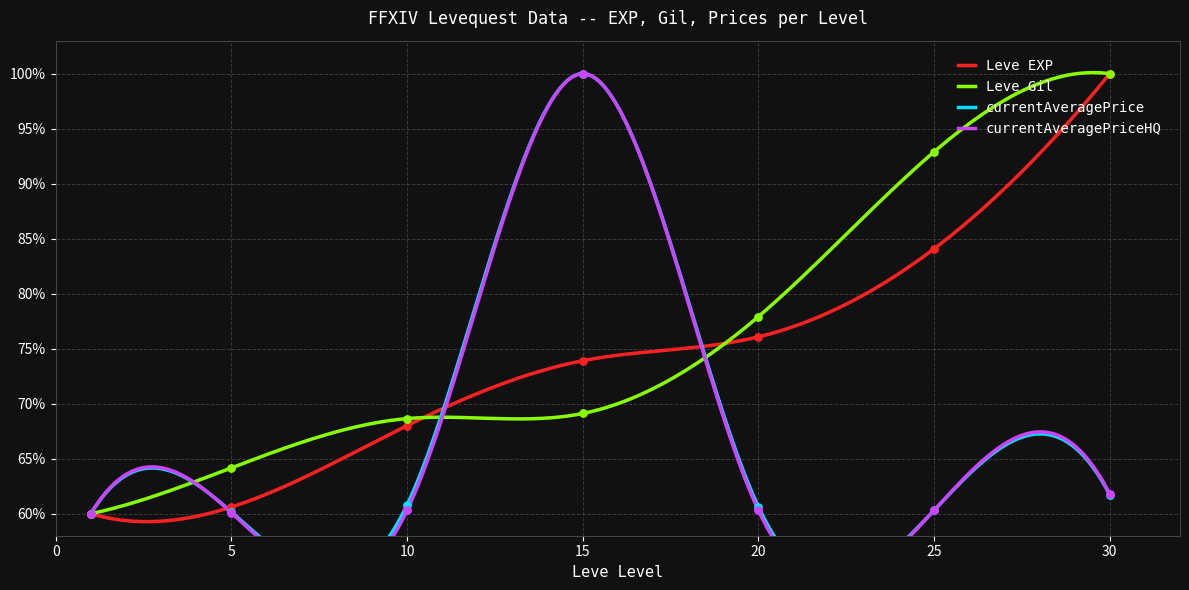

Which series has the largest total across all categories?

Leve Gil